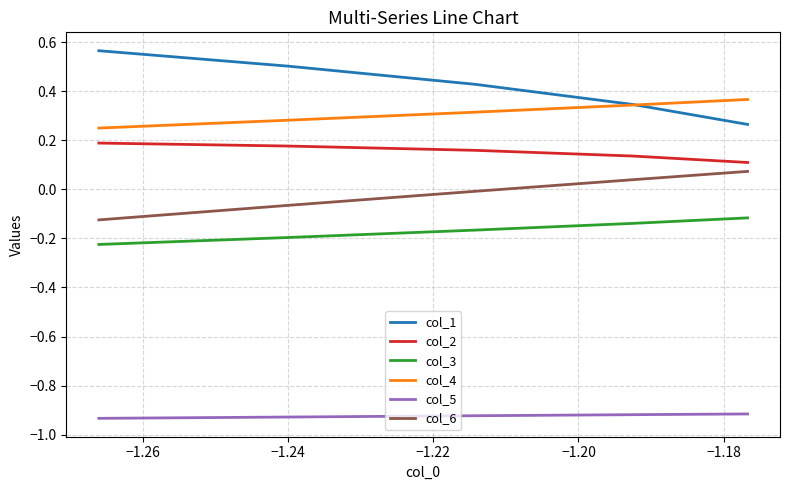

True or false: col_4 has more than 0 points higher than both neighbors.

False